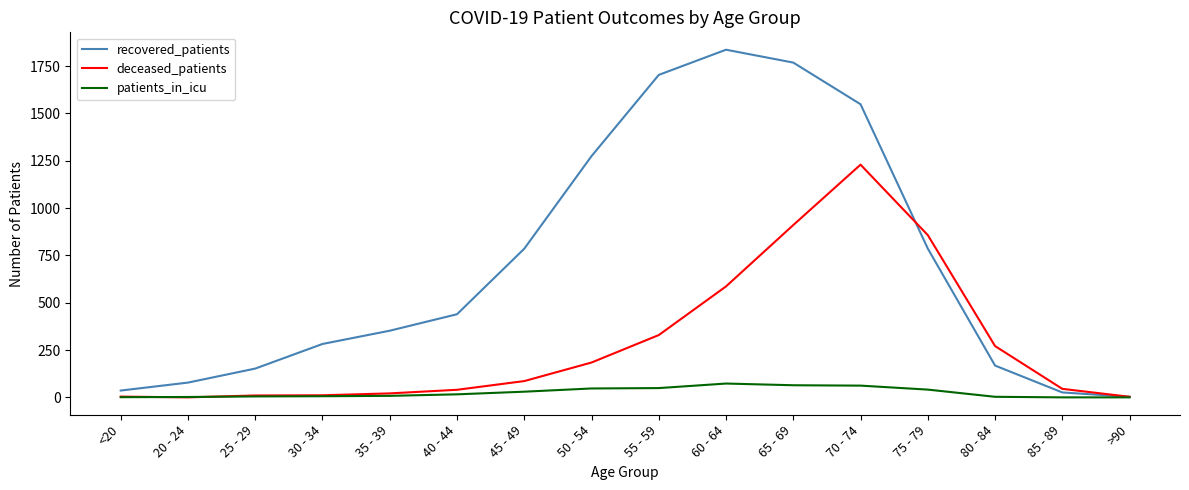

What is the difference between the patients_in_icu values at >90 and 70 - 74?

62